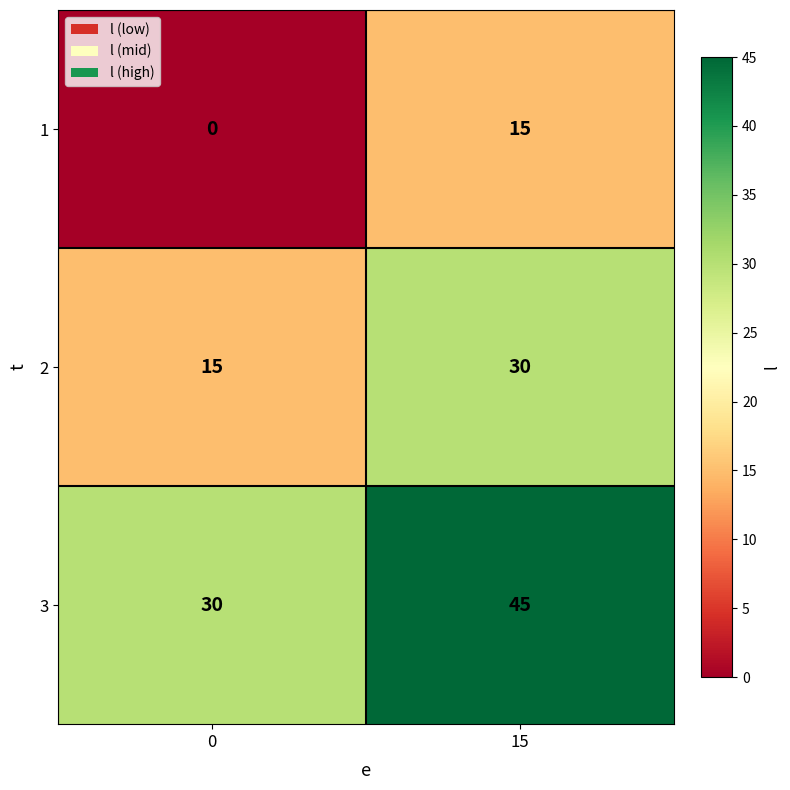

What is the sum of all 3 values?

75